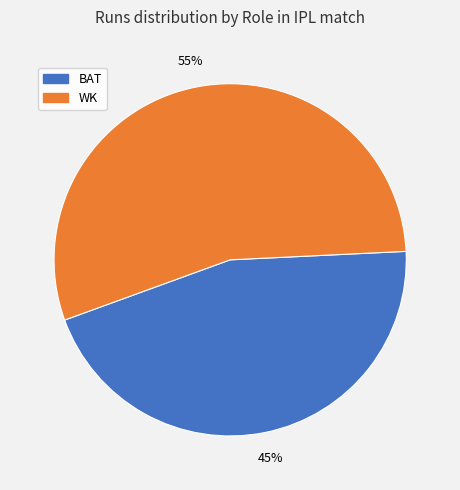

To the nearest percent, what is the average slice percentage?

50%